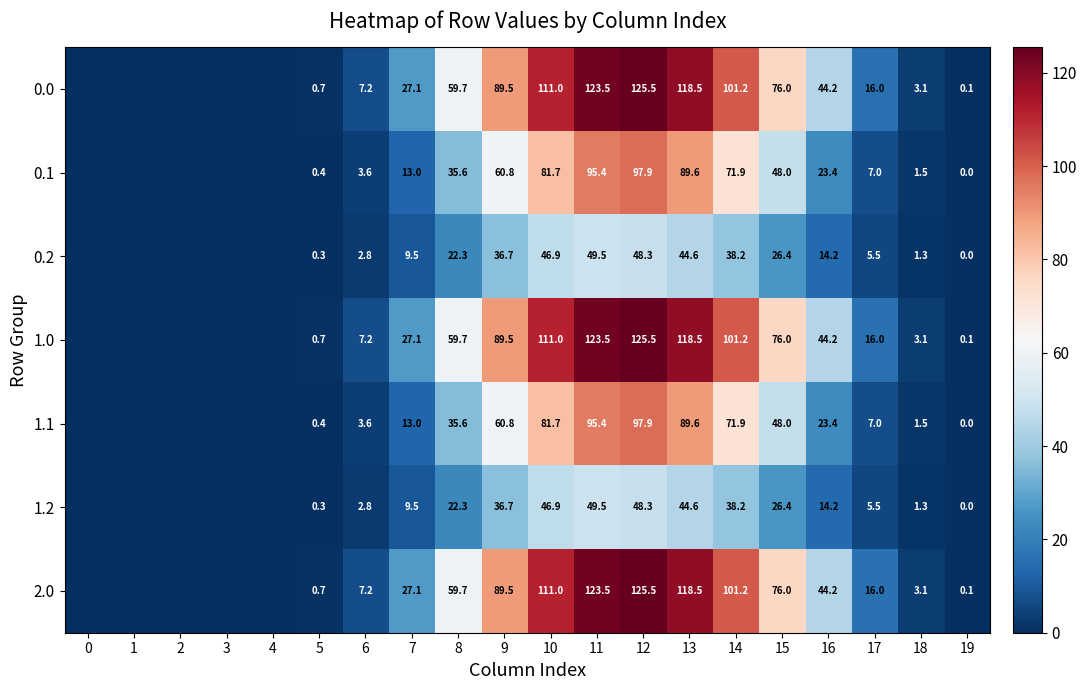

The value of 1.0 at 17 is 22.2. True or false?

False